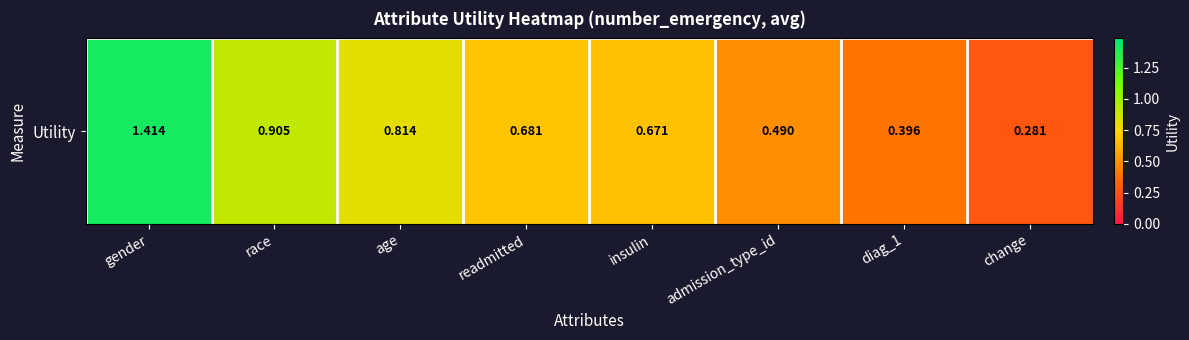

At which category does the chart reach its minimum across all series?

change